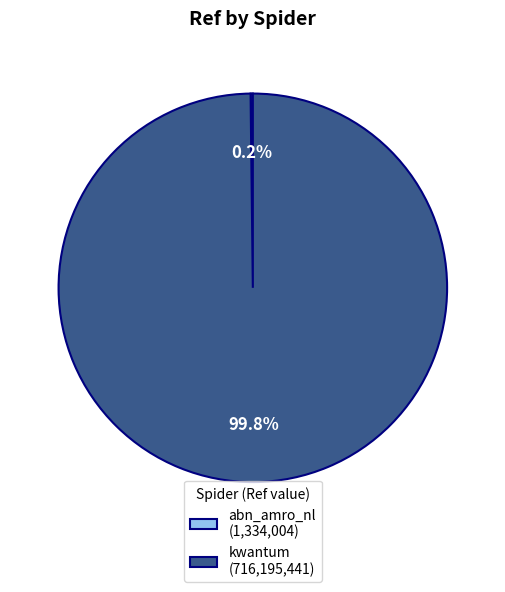

Does any single category account for the majority?

Yes